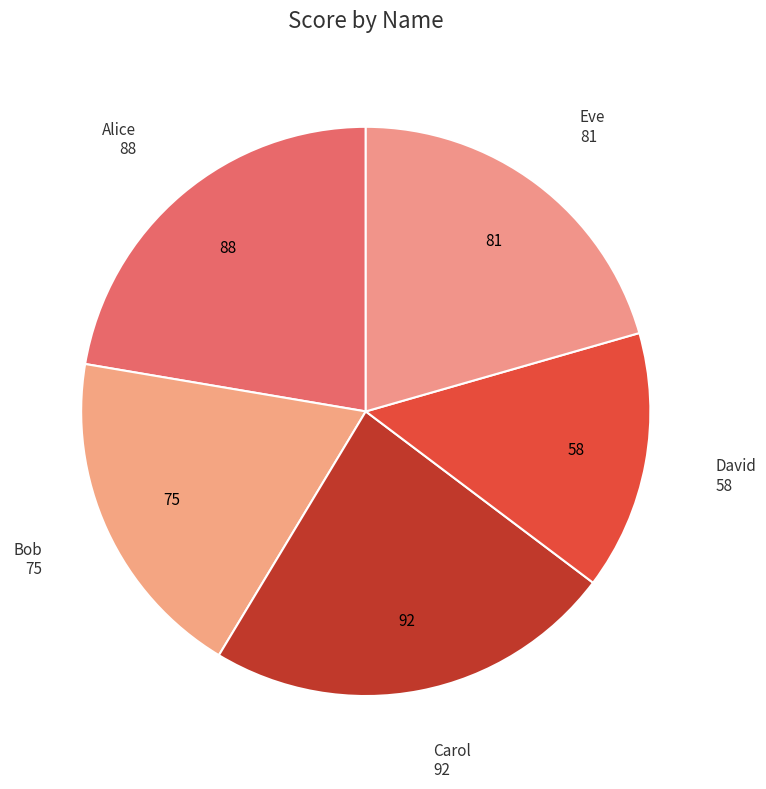

What is the smallest slice in the pie chart?

David